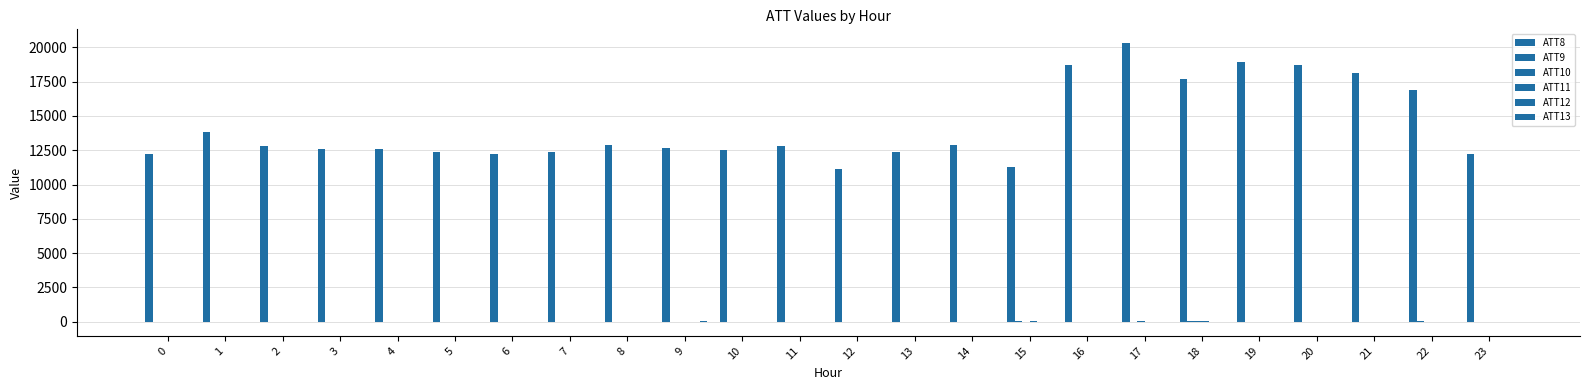

The value of ATT9 at 11 is -10.0. True or false?

True